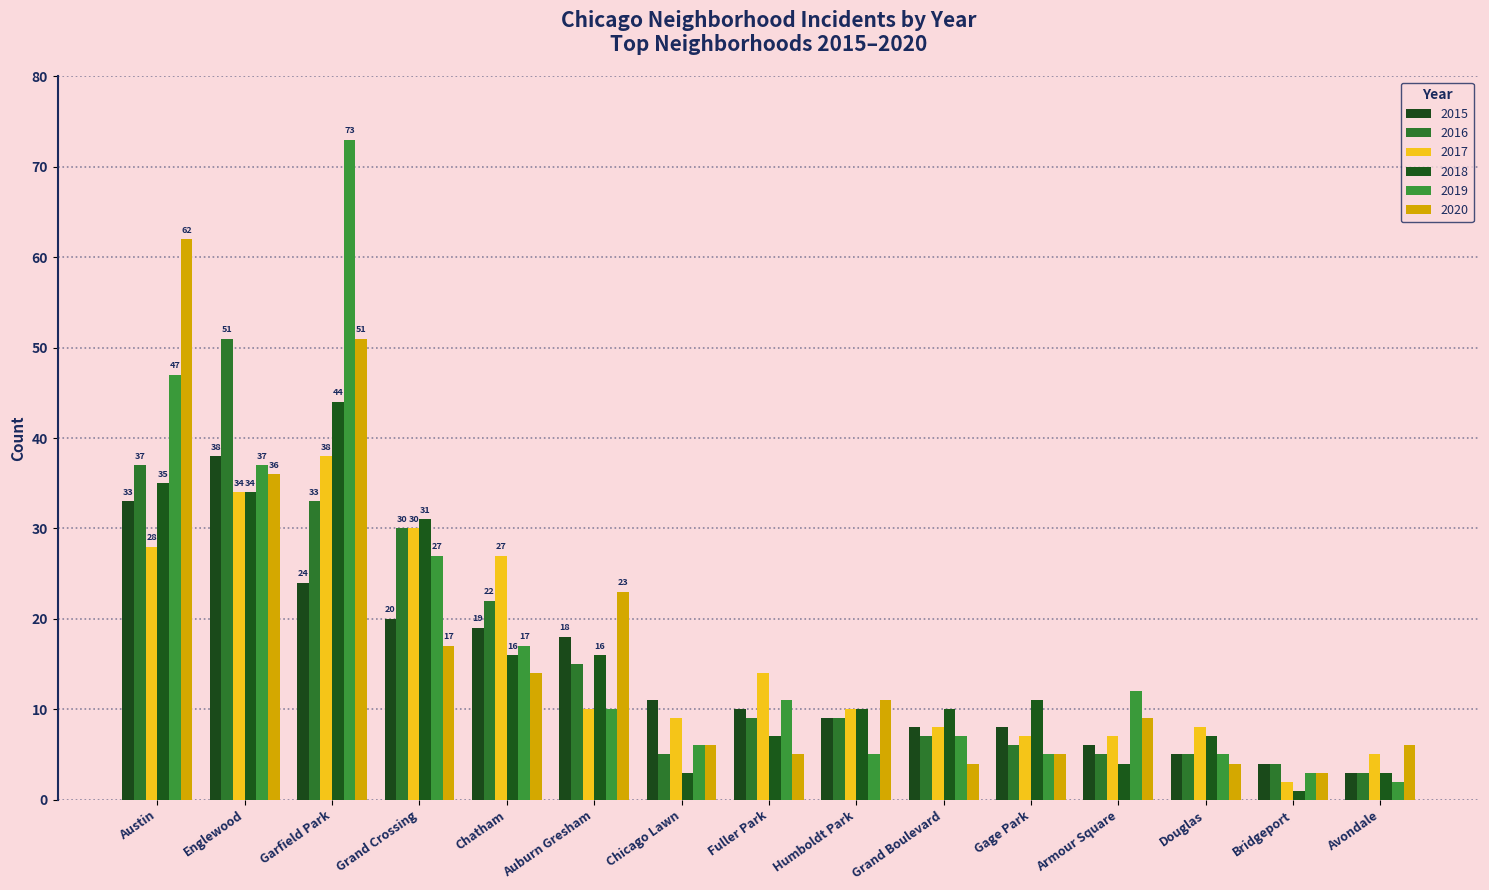

At which category is the sum across all series the highest?

Garfield Park